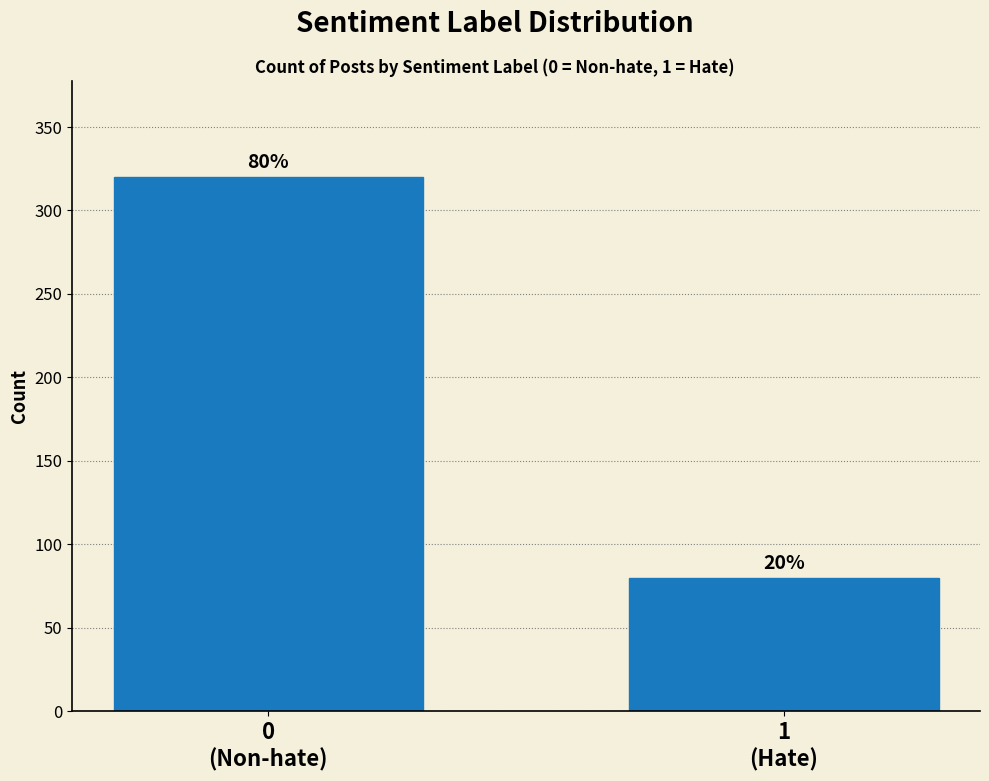

Reading left to right, extract all data points from this chart.

320	80